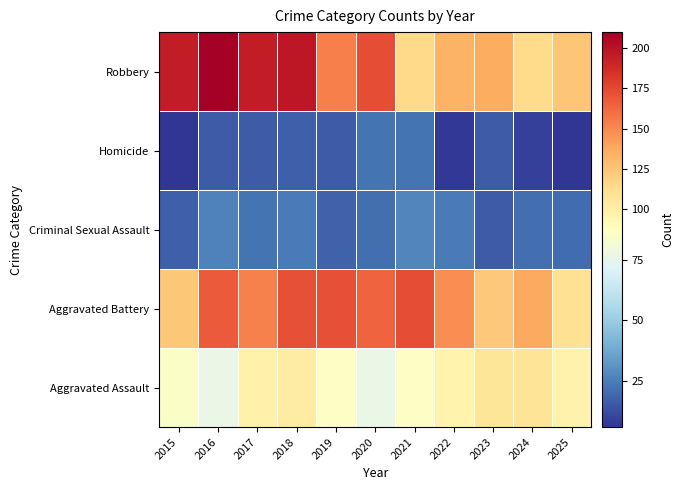

What is the smallest value displayed?

6